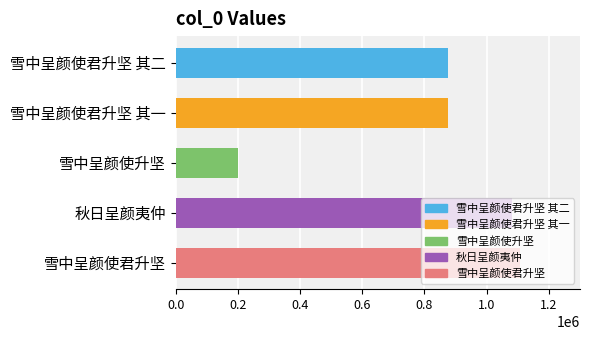

What is the greatest value displayed?

1108318